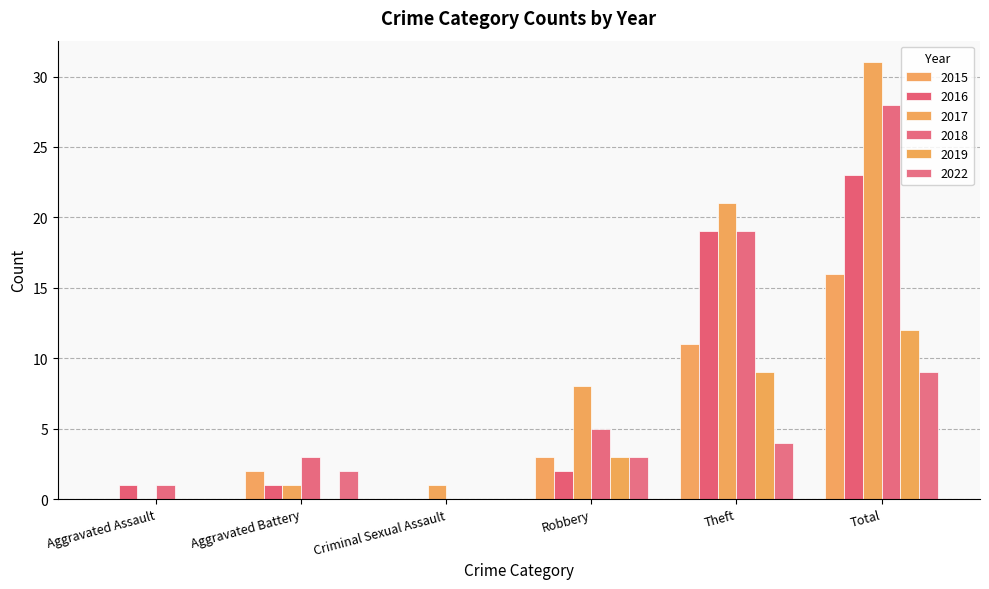

How many groups of bars are there?

6